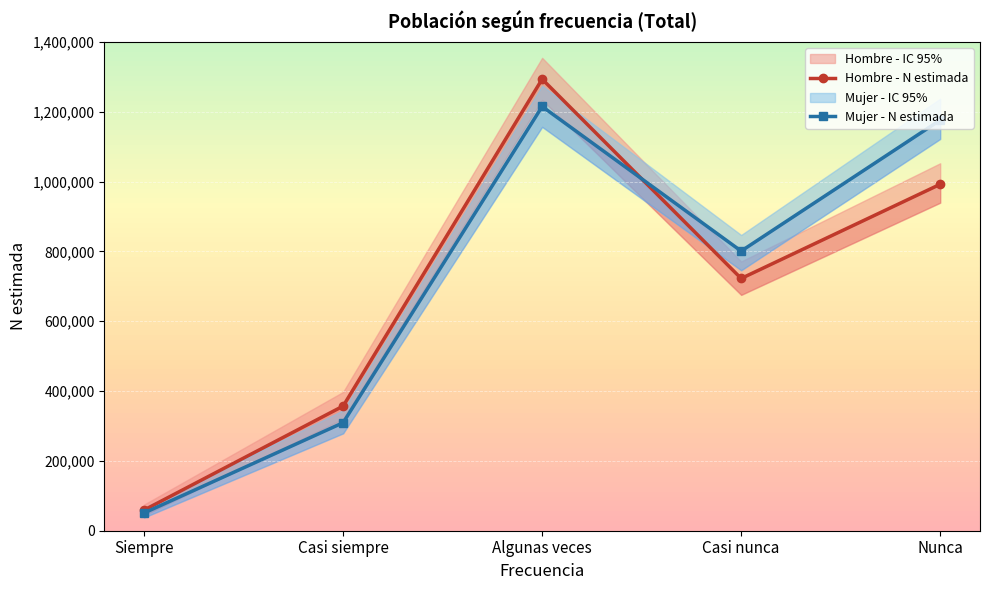

Rank the categories by Mujer - N estimada value from lowest to highest.

Siempre, Casi siempre, Casi nunca, Nunca, Algunas veces